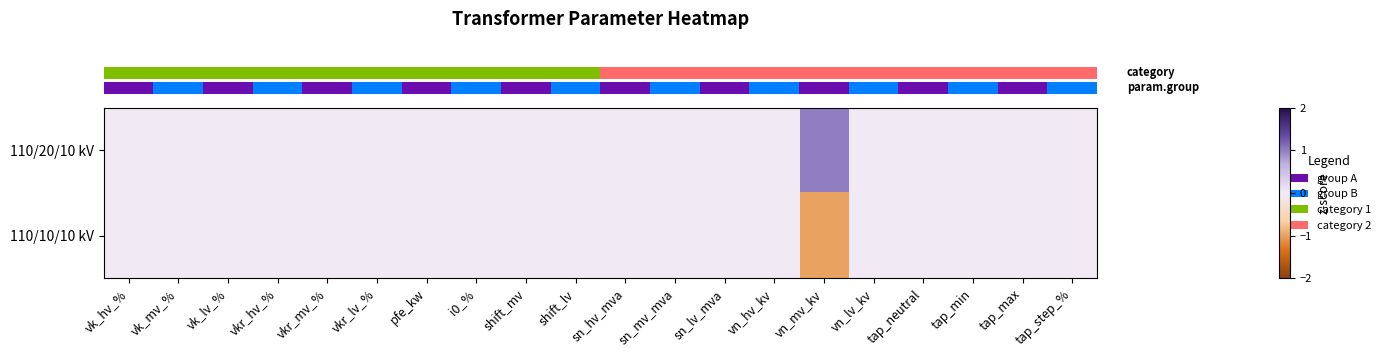

Which series has the largest total across all categories?

row_0